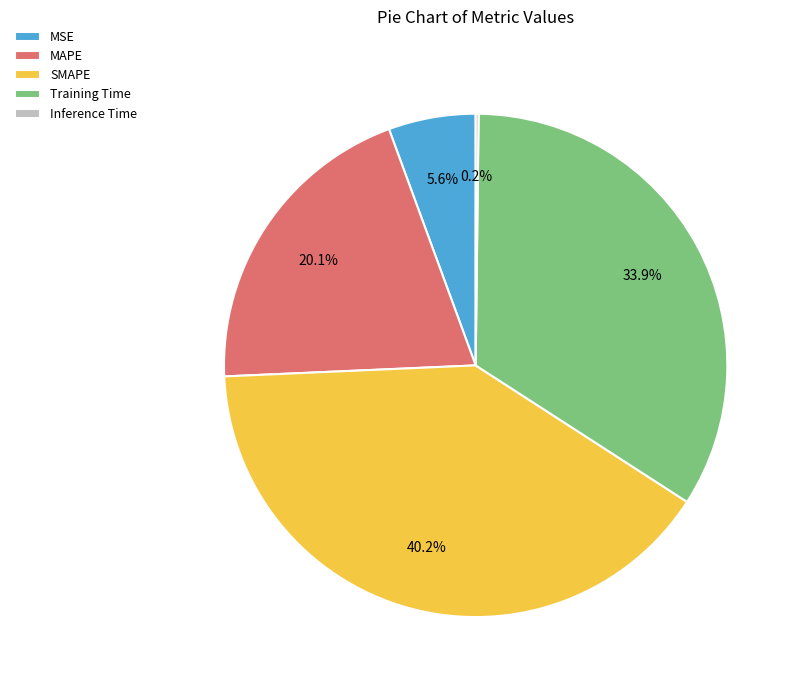

Is there any slice that represents more than half of the pie?

No